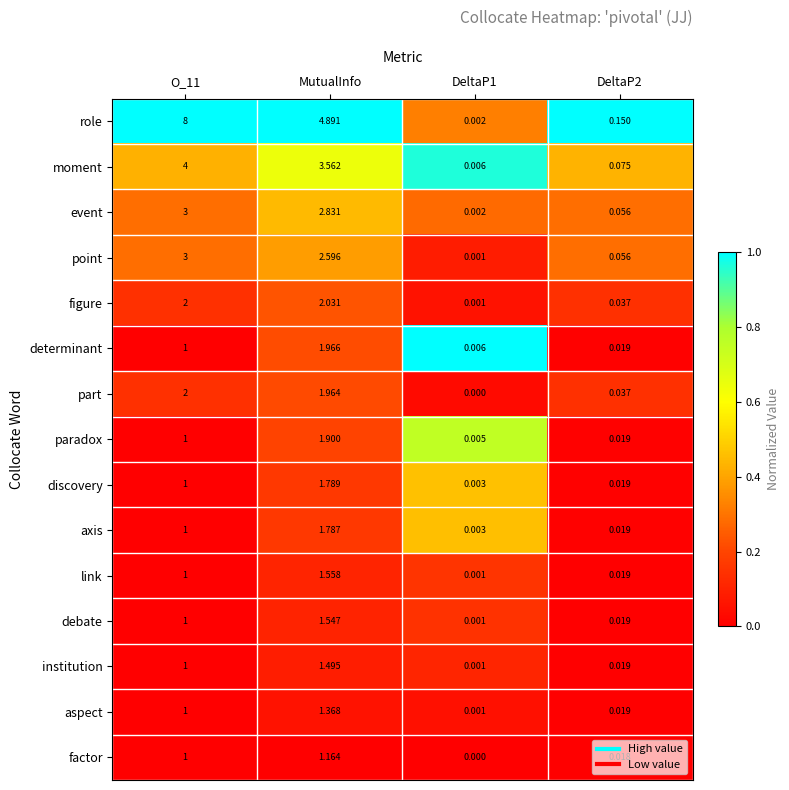

Which series changed the most between O_11 and MutualInfo?

role